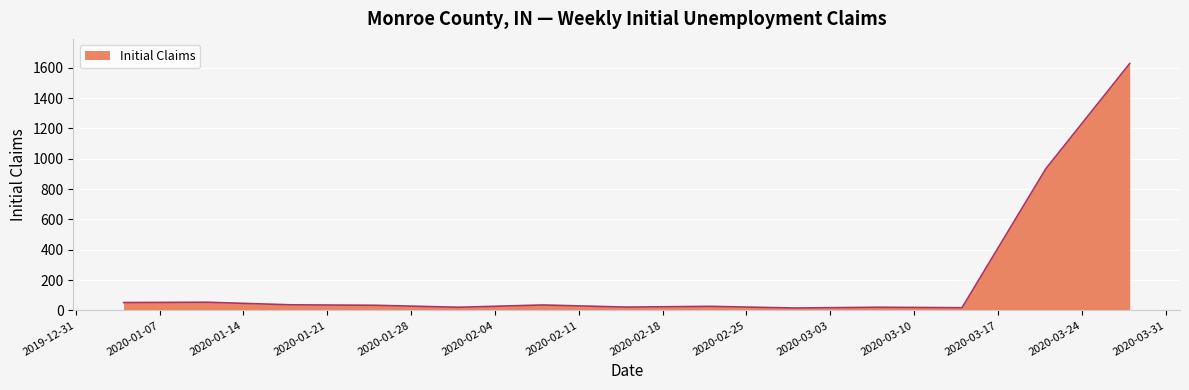

What is the difference between the maximum and minimum values?

1611